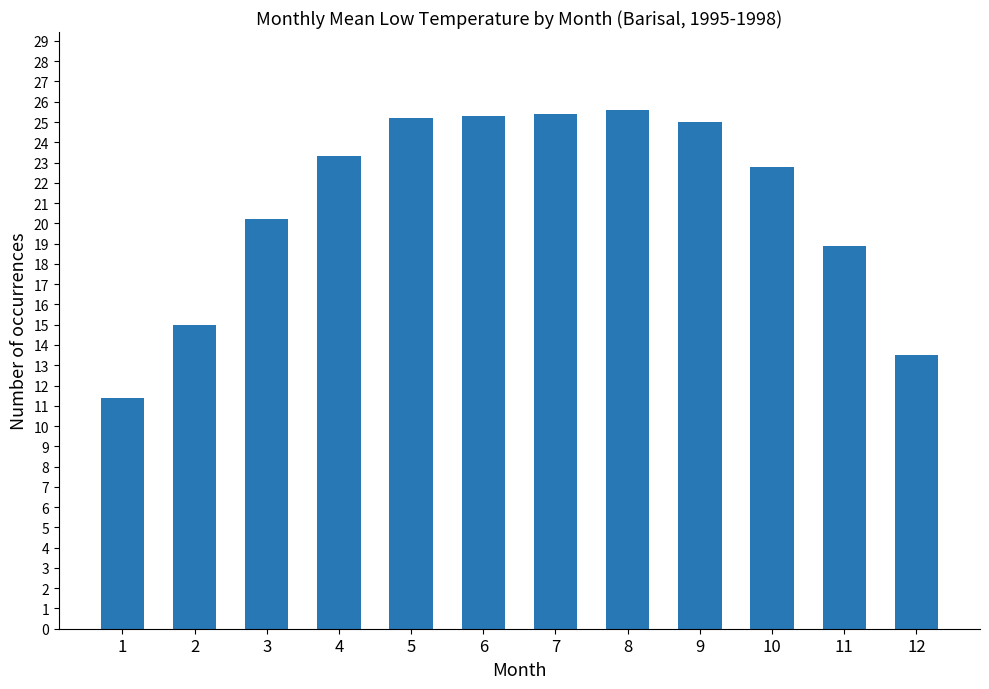

What is the smallest value displayed?

11.4